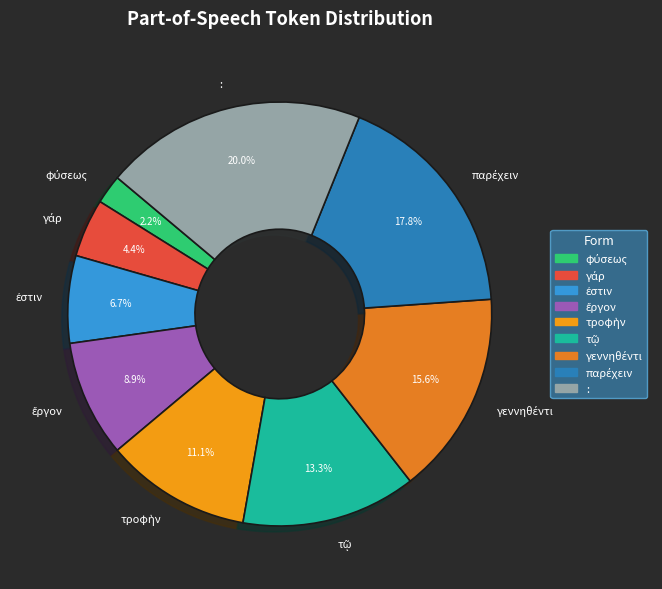

Which slice is the largest?

: